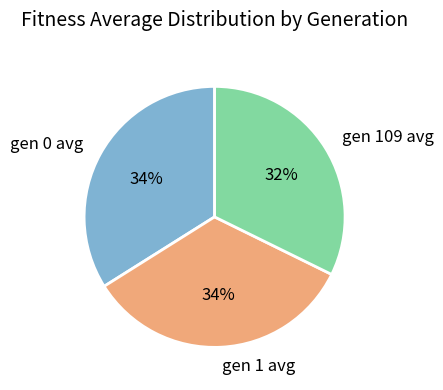

Combined, do gen 1 avg and gen 109 avg account for over 50%?

Yes